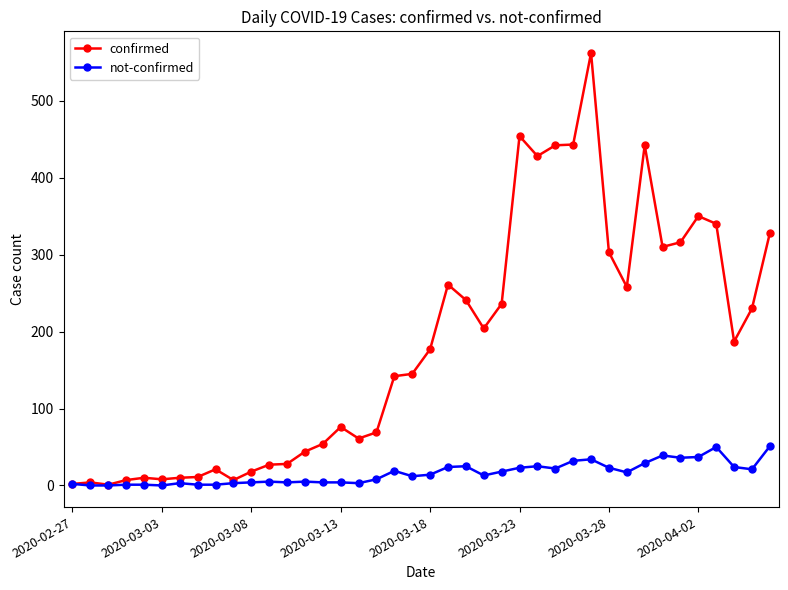

At how many categories does at least one series exceed 196?

18